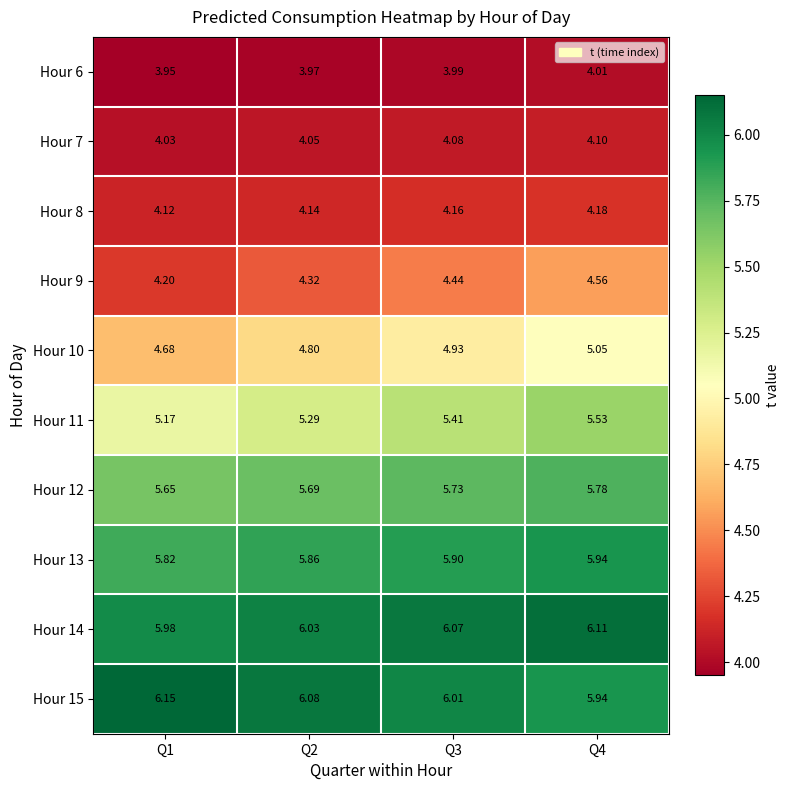

Is the value of Hour 6 at Q1 greater than the value of Hour 14 at Q4?

No